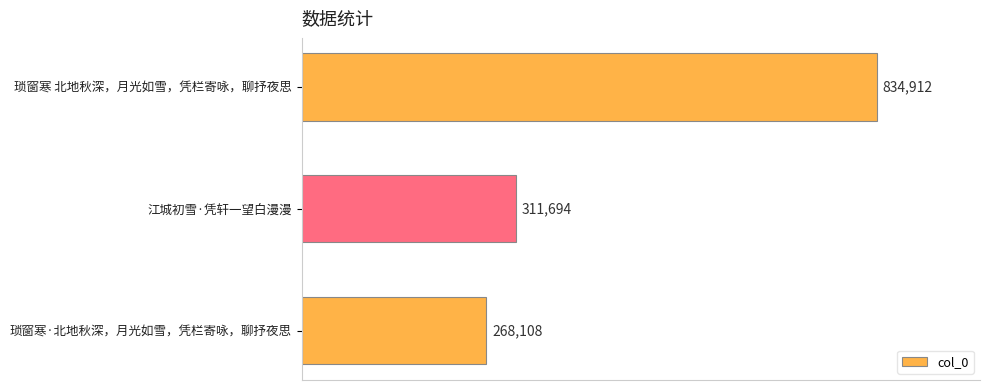

The chart shows a value of 432272 at 琐窗寒·北地秋深，月光如雪，凭栏寄咏，聊抒夜思. True or false?

False